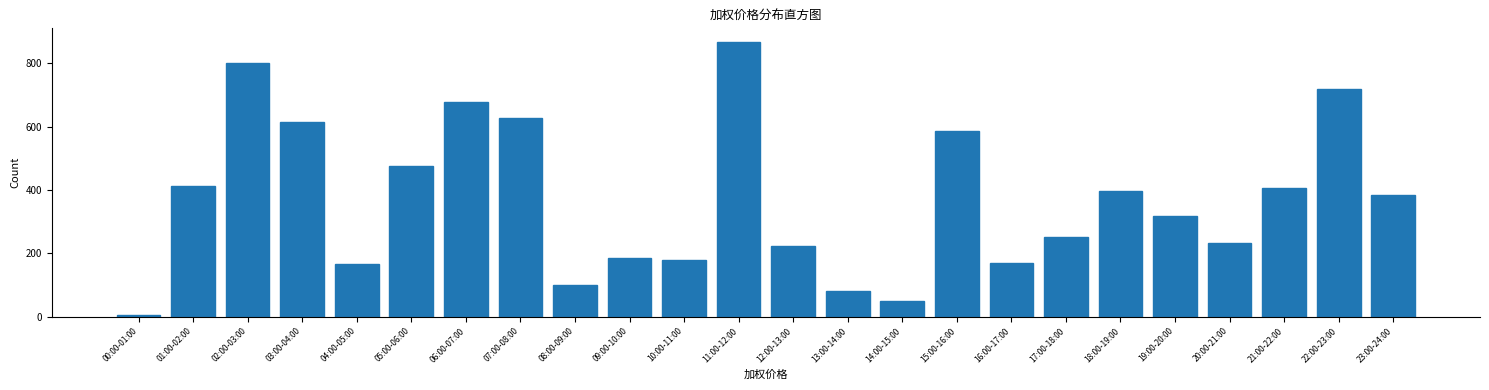

At which category does the chart reach its minimum across all series?

00:00-01:00